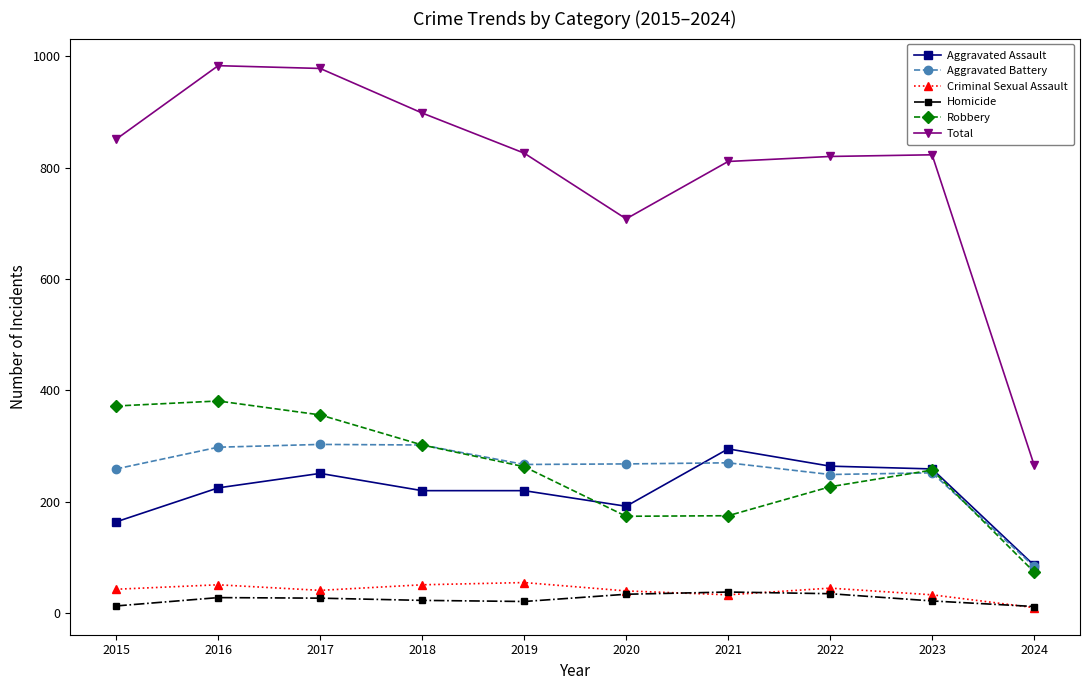

At which label does Criminal Sexual Assault reach its minimum?

2024